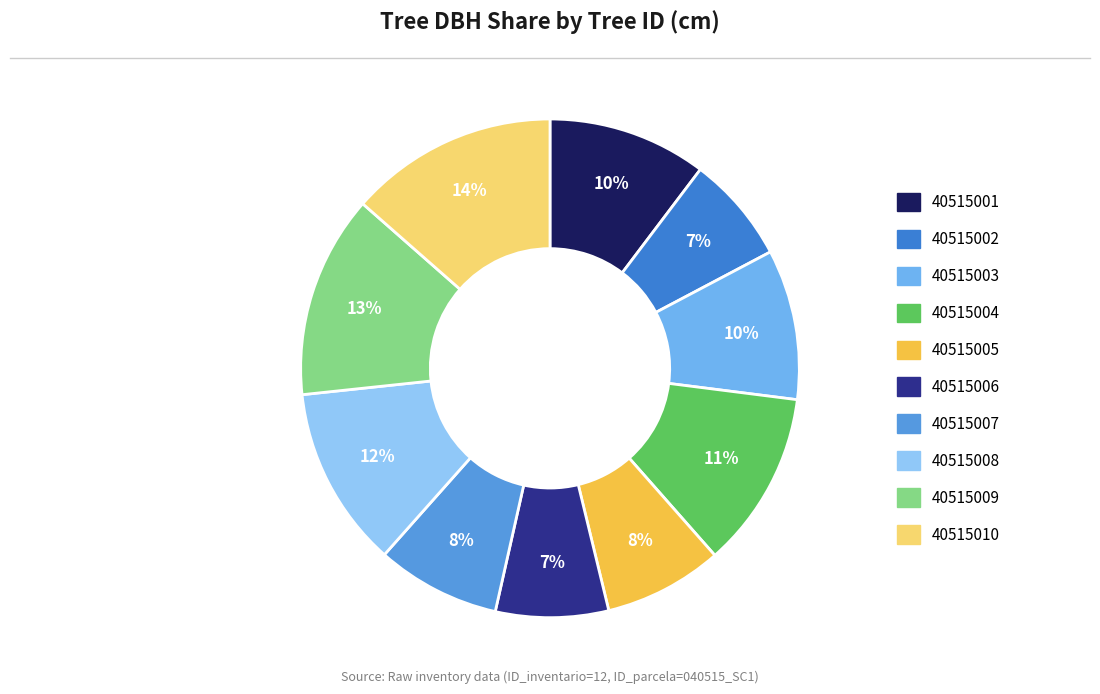

What is the change in value from 40515007 to 40515010?

+13.1